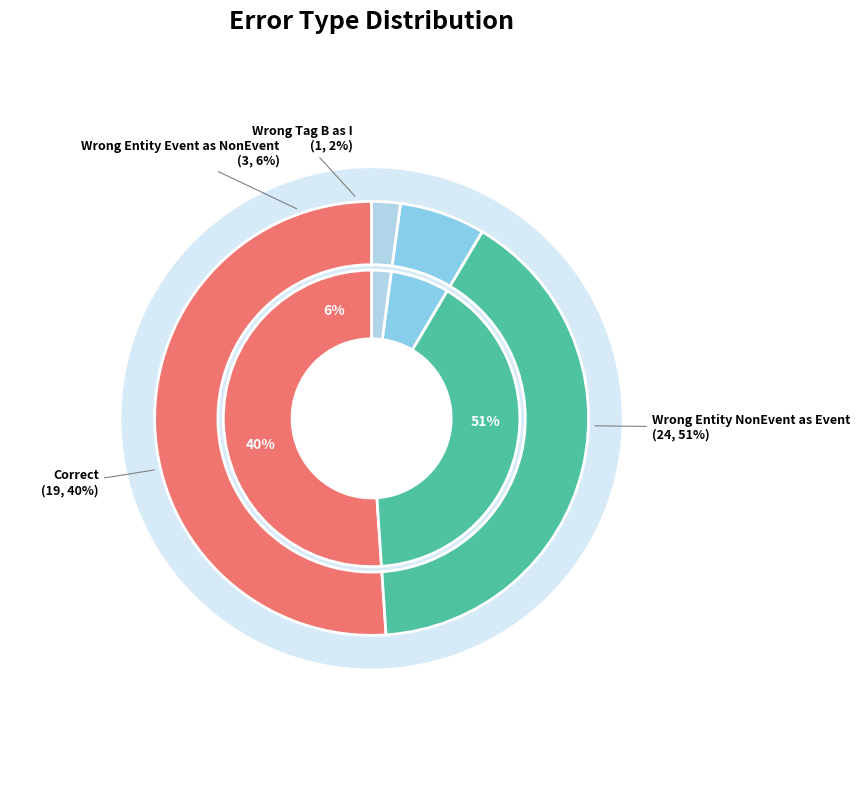

To the nearest percent, what portion does Wrong_Entity_Event_as_NonEvent represent?

6%